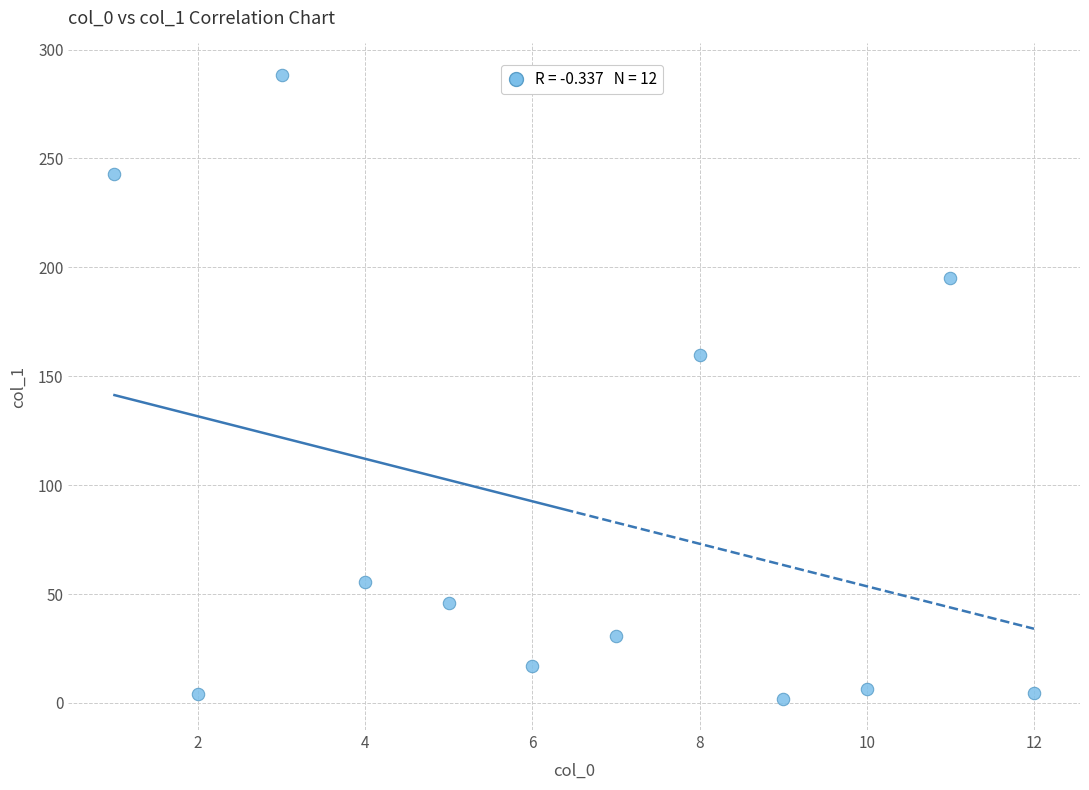

What Y value in the scatter plot is closest to 145?

159.7